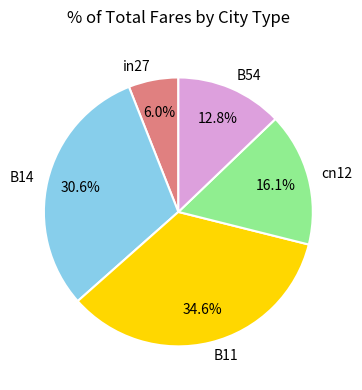

How many slices are in this pie chart?

5